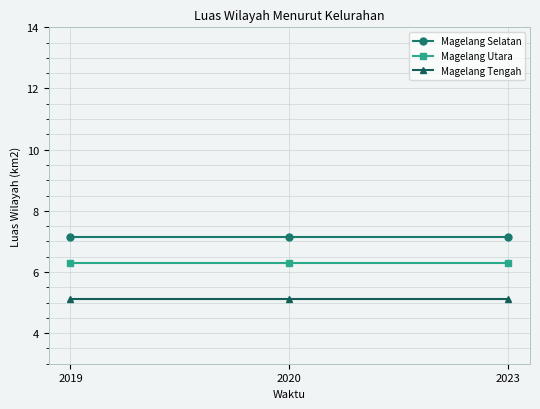

Reading right to left, transcribe all the data shown in this chart.

Magelang Selatan: 7.1	7.1	7.1
Magelang Utara: 6.3	6.3	6.3
Magelang Tengah: 5.1	5.1	5.1